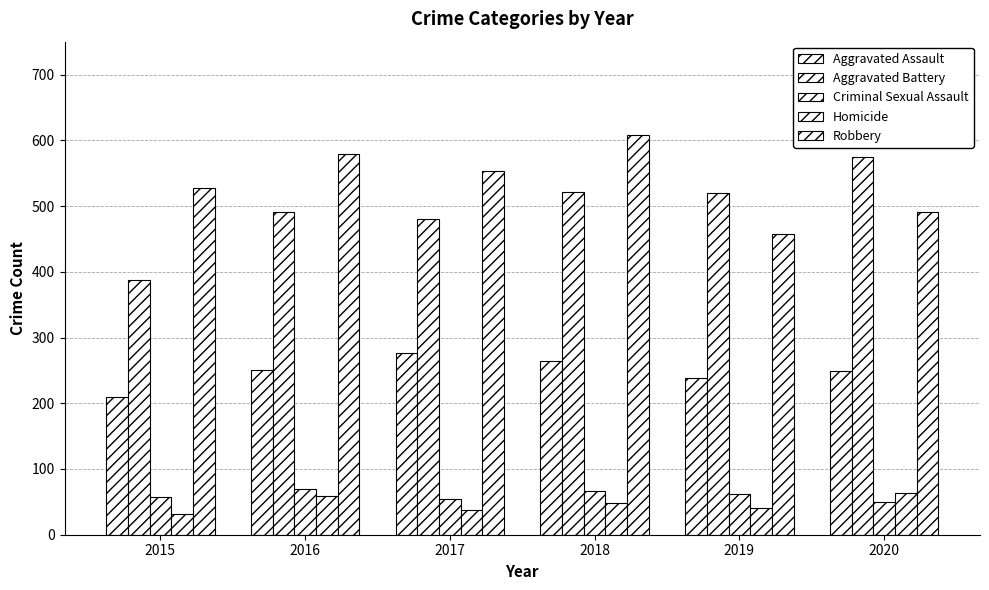

The Aggravated Assault series shows 249 at 2020. True or false?

True